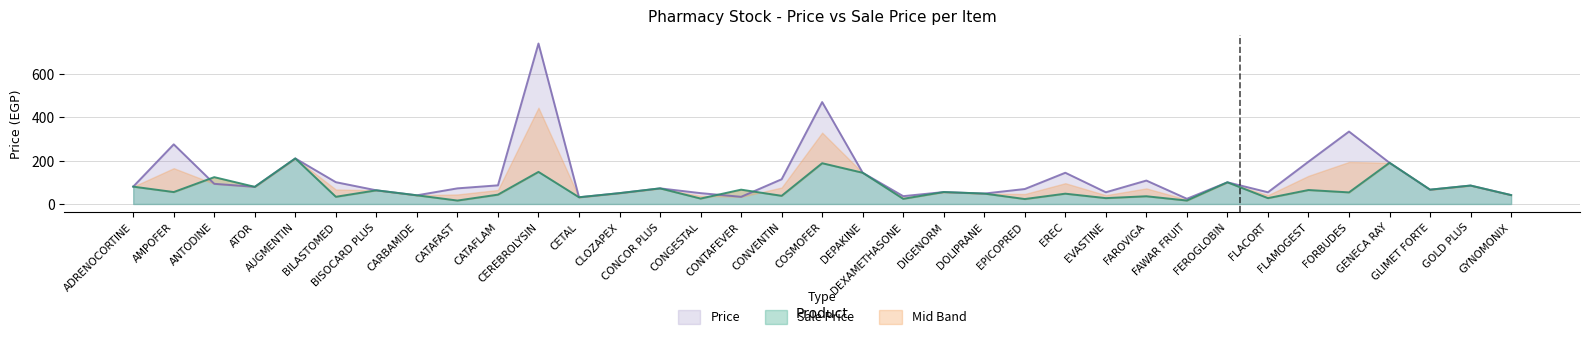

What is the highest value of the Sale Price series?

210.0